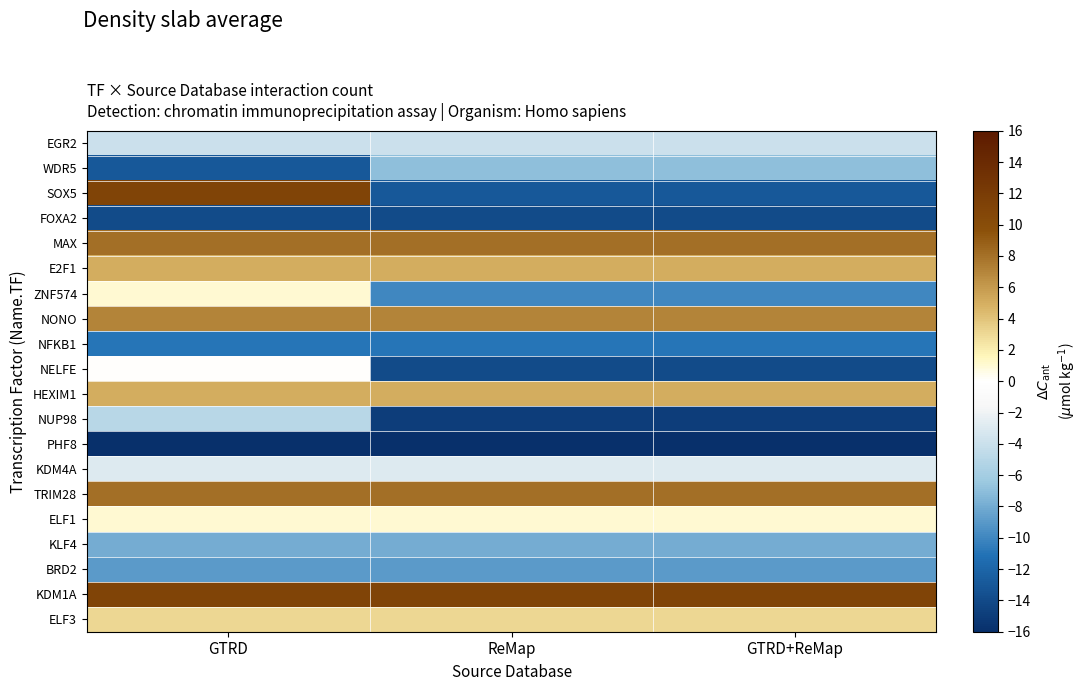

Reading left to right, list all the values displayed in this chart.

EGR2: GTRD=-4	ReMap=-4	GTRD+ReMap=-4
WDR5: GTRD=-13	ReMap=-7	GTRD+ReMap=-7
SOX5: GTRD=11	ReMap=-13	GTRD+ReMap=-13
FOXA2: GTRD=-14	ReMap=-14	GTRD+ReMap=-14
MAX: GTRD=8	ReMap=8	GTRD+ReMap=8
E2F1: GTRD=5	ReMap=5	GTRD+ReMap=5
ZNF574: GTRD=1	ReMap=-10	GTRD+ReMap=-10
NONO: GTRD=7	ReMap=7	GTRD+ReMap=7
NFKB1: GTRD=-11	ReMap=-11	GTRD+ReMap=-11
NELFE: GTRD=0	ReMap=-14	GTRD+ReMap=-14
HEXIM1: GTRD=5	ReMap=5	GTRD+ReMap=5
NUP98: GTRD=-5	ReMap=-15	GTRD+ReMap=-15
PHF8: GTRD=-16	ReMap=-16	GTRD+ReMap=-16
KDM4A: GTRD=-3	ReMap=-3	GTRD+ReMap=-3
TRIM28: GTRD=8	ReMap=8	GTRD+ReMap=8
ELF1: GTRD=1	ReMap=1	GTRD+ReMap=1
KLF4: GTRD=-8	ReMap=-8	GTRD+ReMap=-8
BRD2: GTRD=-9	ReMap=-9	GTRD+ReMap=-9
KDM1A: GTRD=11	ReMap=11	GTRD+ReMap=11
ELF3: GTRD=3	ReMap=3	GTRD+ReMap=3